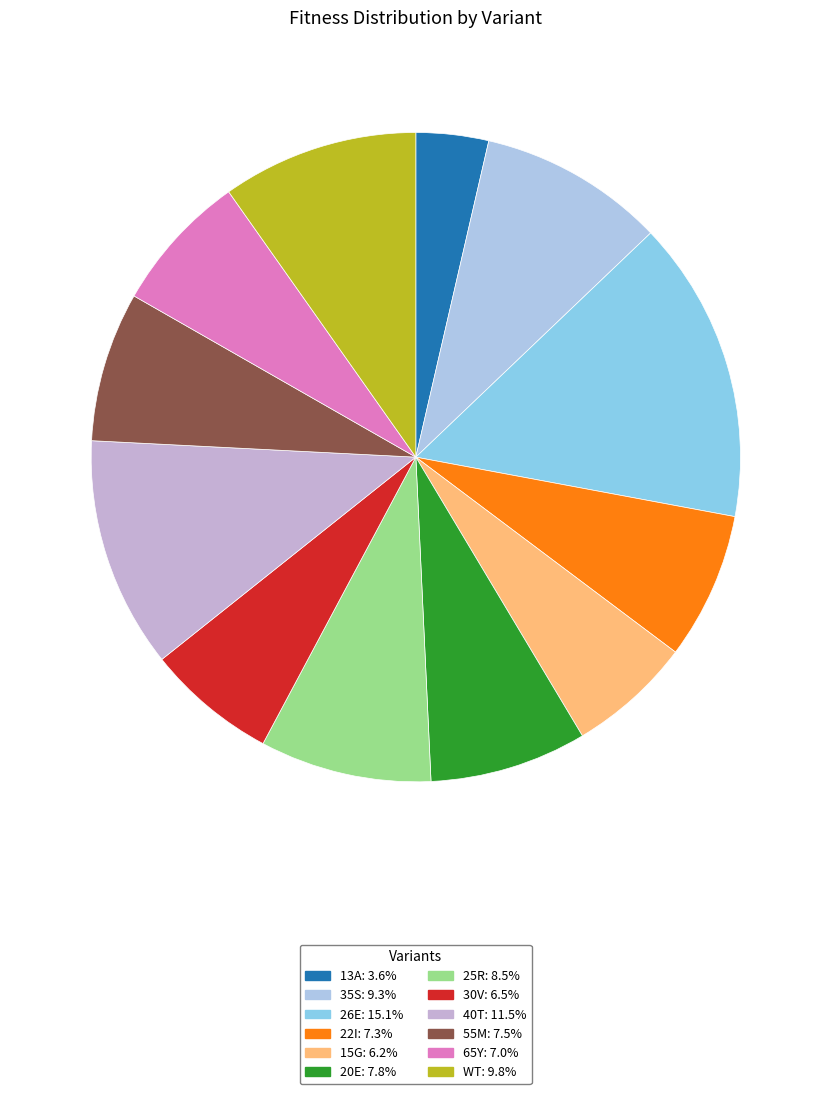

Count the number of slices in the pie.

12